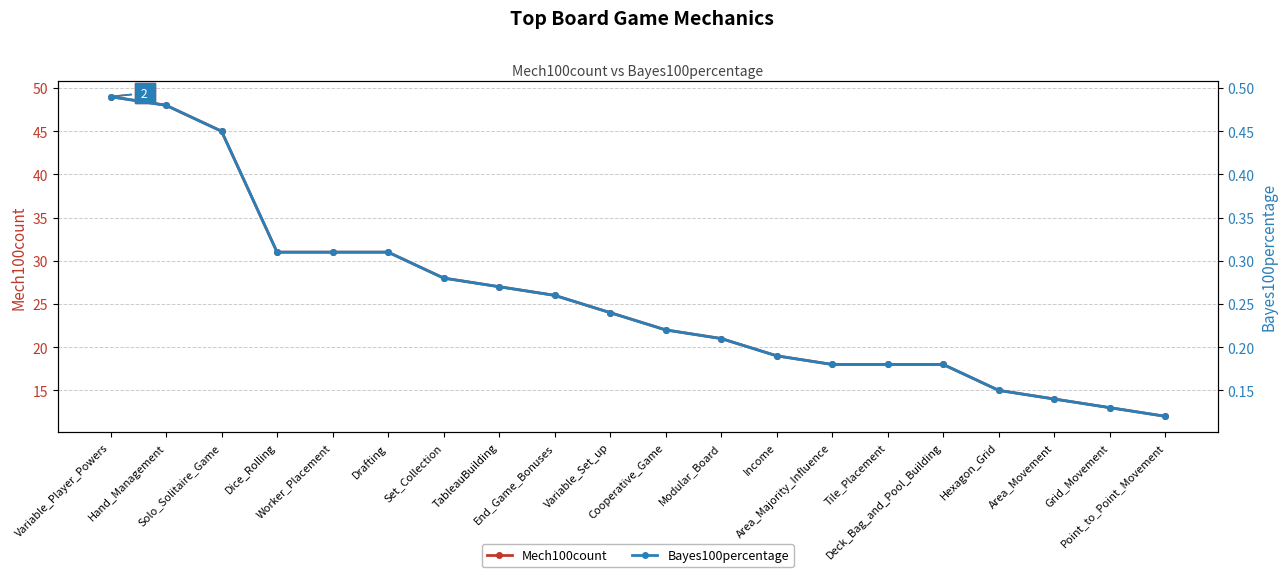

At how many categories does at least one series exceed 18?

13